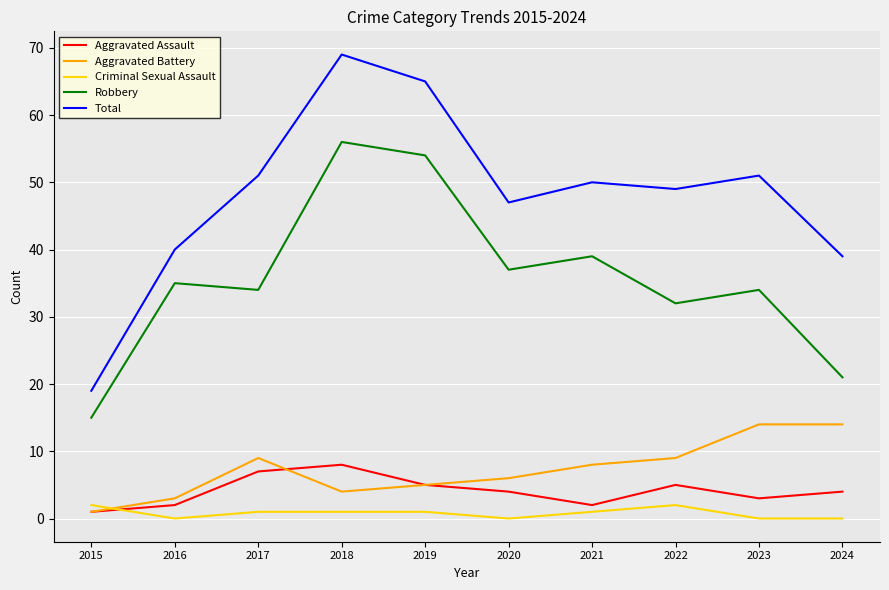

Which series has the largest range (max minus min)?

Total